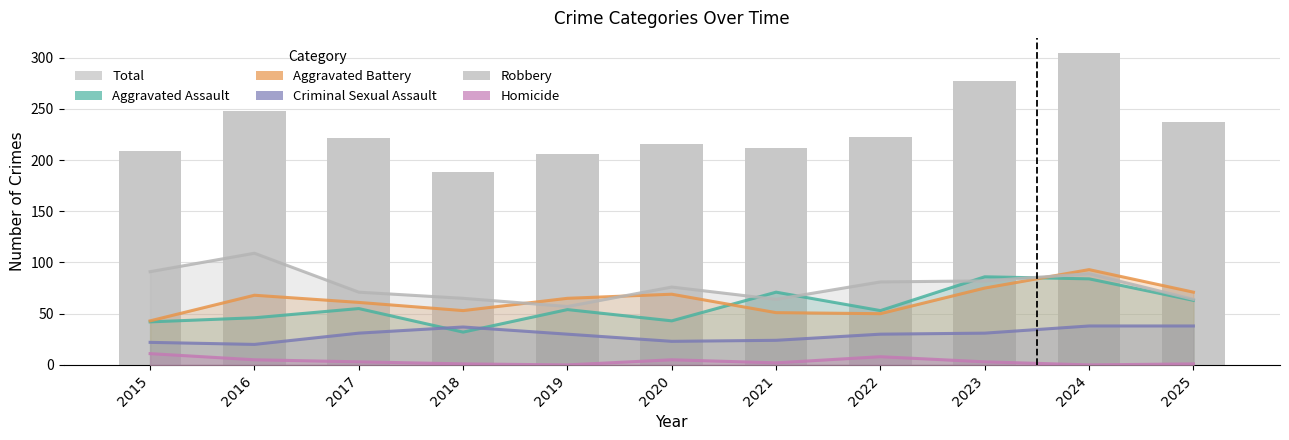

At which label does Aggravated Assault first exceed 54?

2017